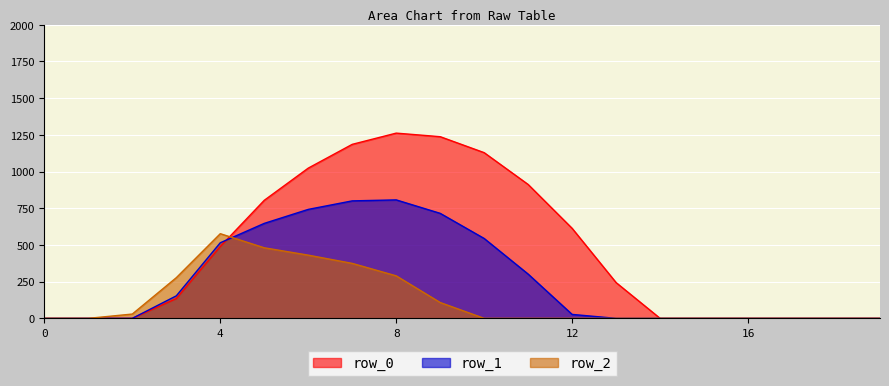

Which series ends up on top after the final intersection of row_2 and row_1?

row_1